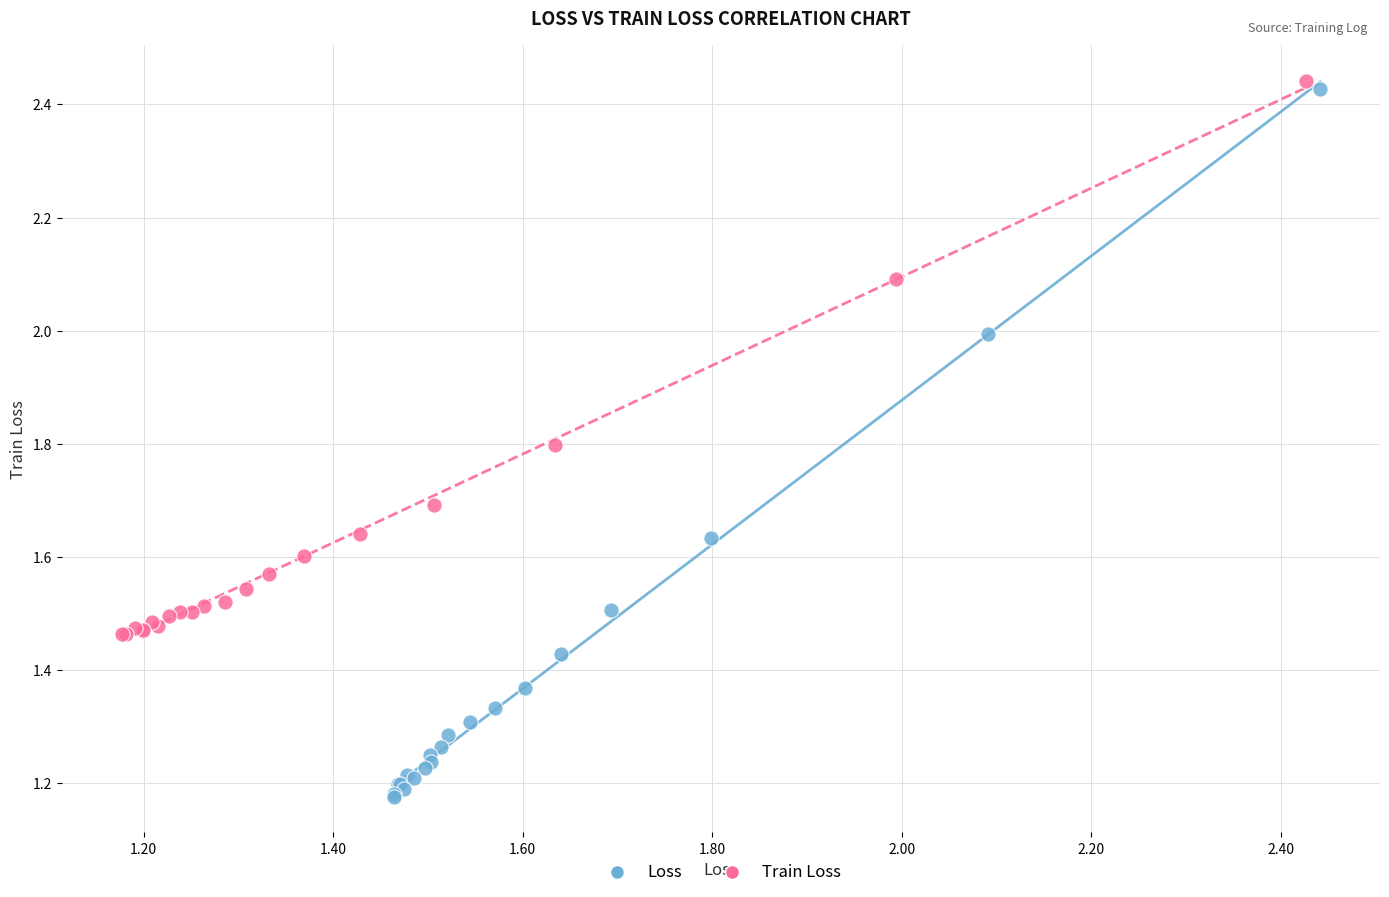

What are all the series names shown in the legend?

Loss, Train Loss